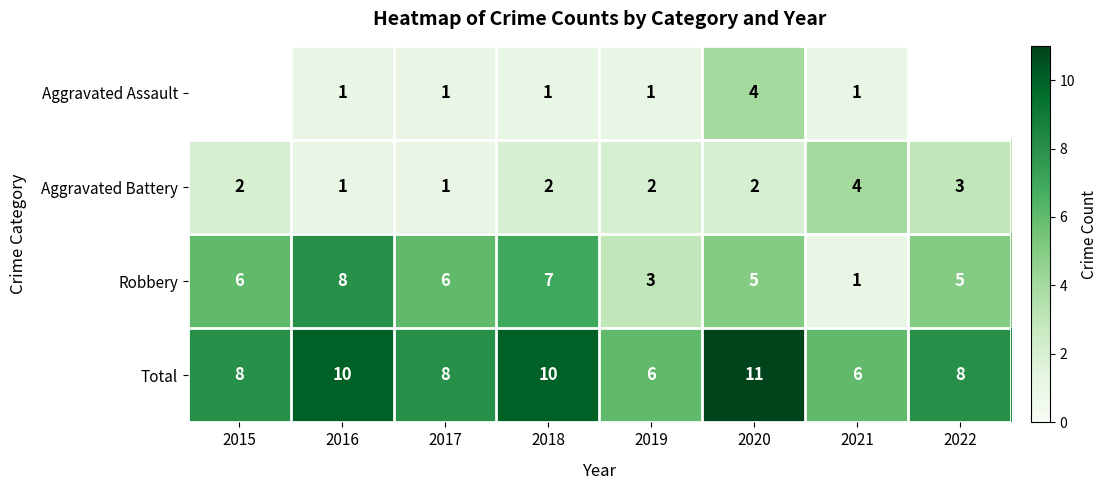

What is the smallest value displayed?

1.0